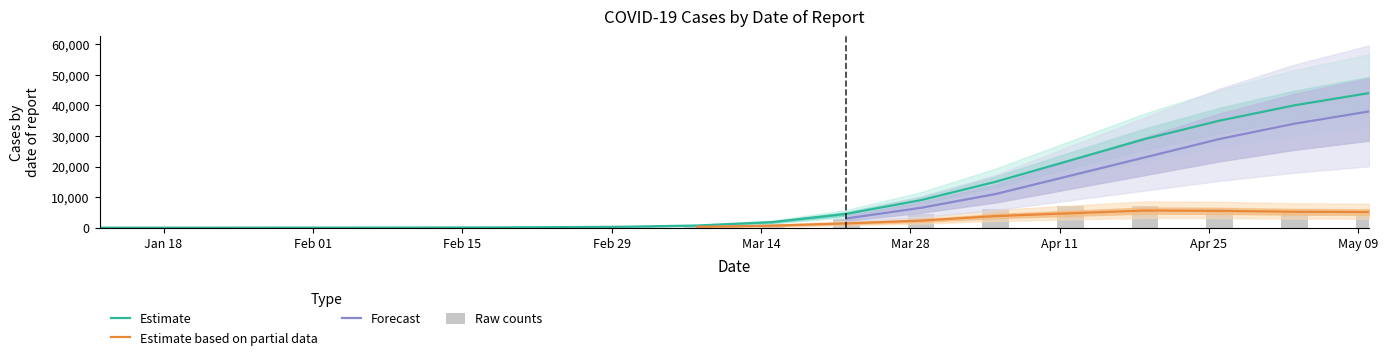

What is the highest value of the Estimate series?

44000